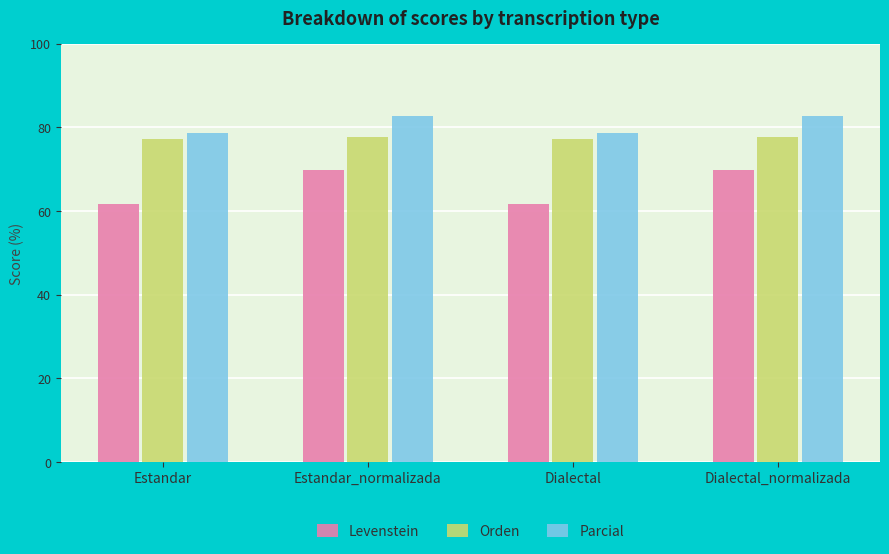

What is the approximate value of Levenstein at Estandar_normalizada?

69.8